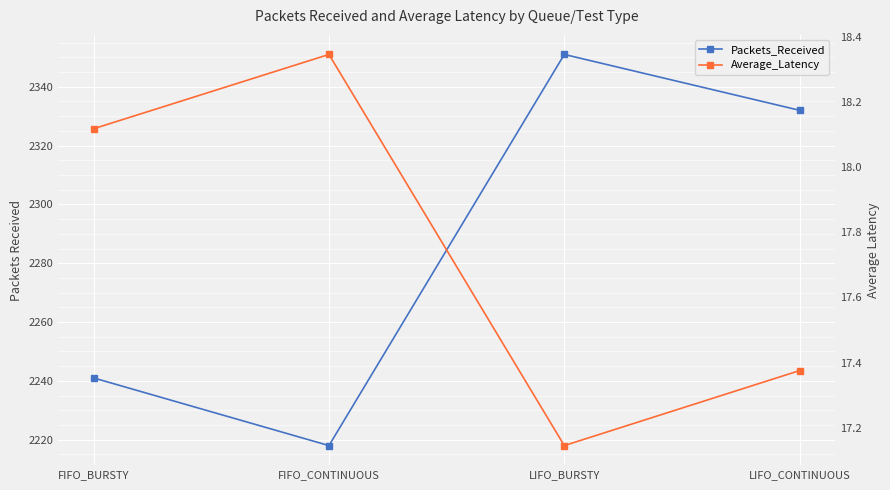

Read the Average_Latency value at FIFO_BURSTY.

18.1